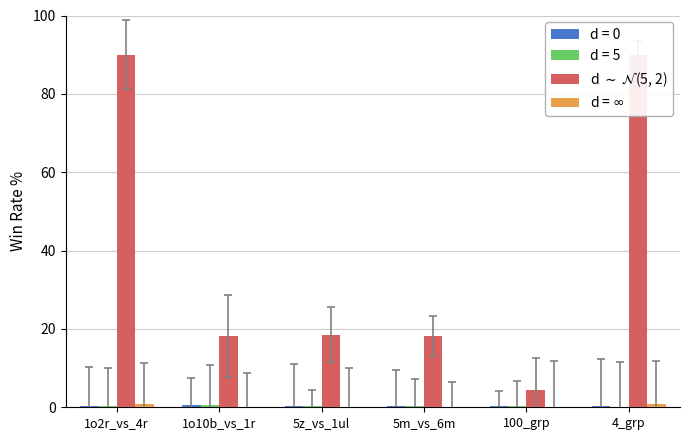

The d = $\infty$ series shows 0.2 at 5z_vs_1ul. True or false?

True